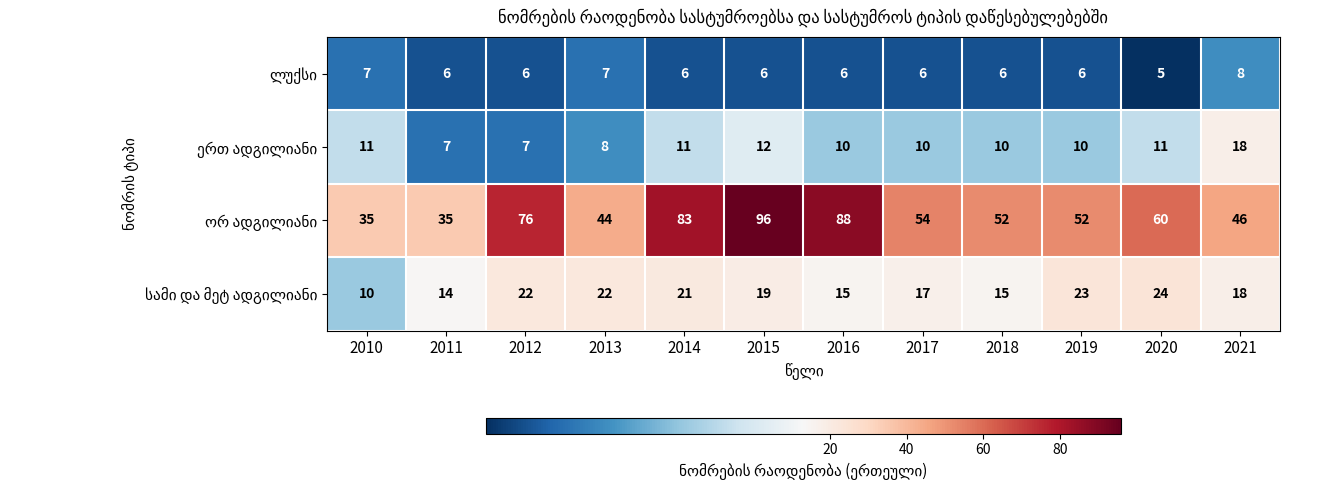

At which category is the sum across all series the highest?

2015